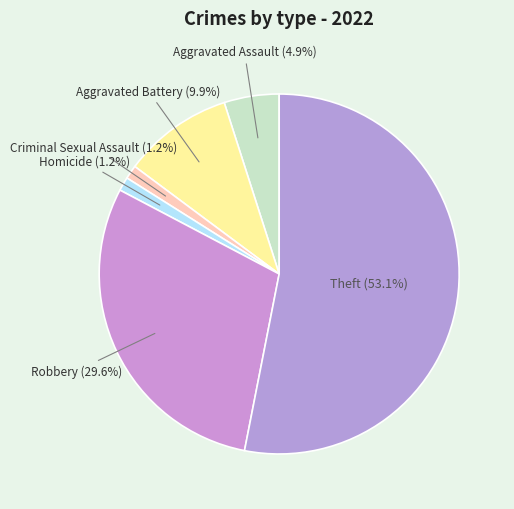

How many slices are in this pie chart?

6